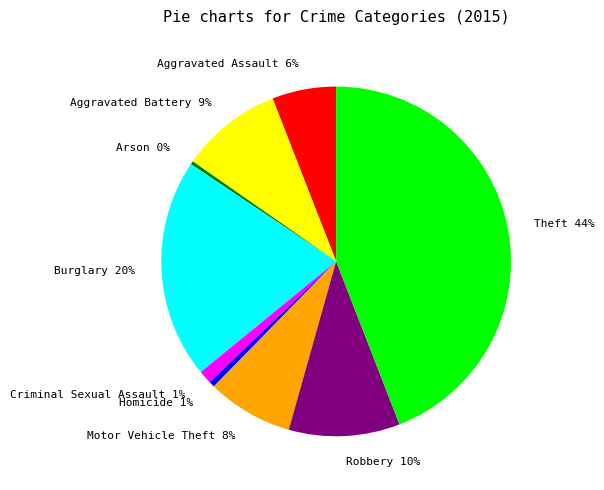

To the nearest percent, what is the difference between the largest and smallest slice percentages?

44%